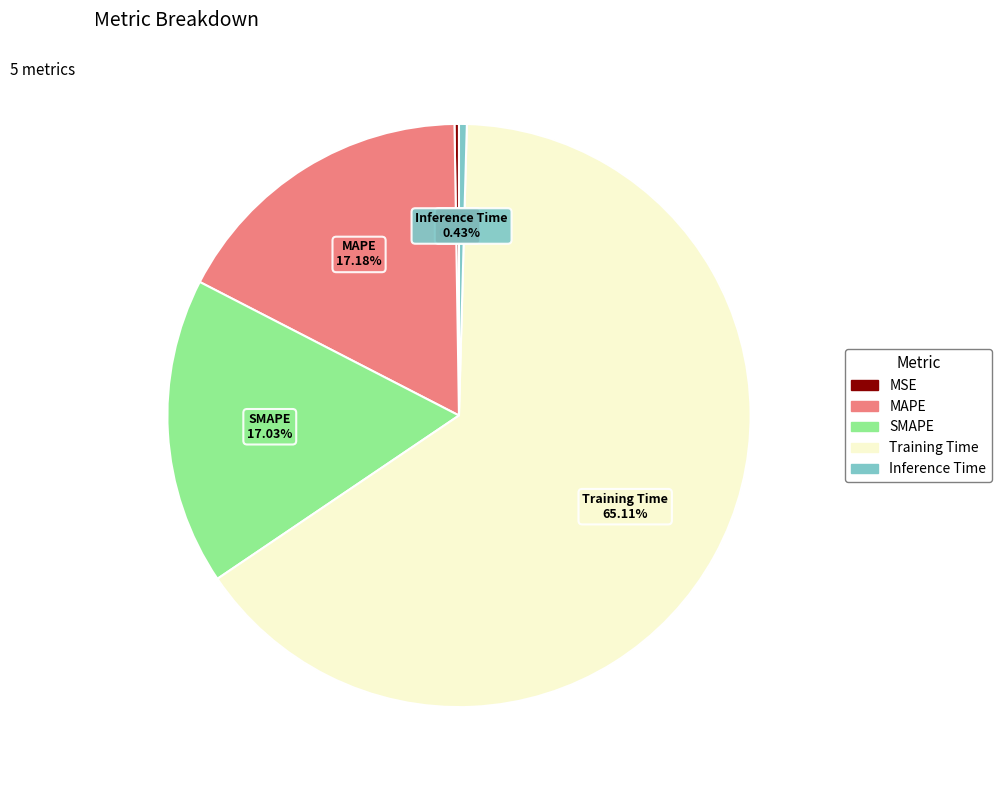

To the nearest percent, what percentage of the pie is SMAPE?

17%